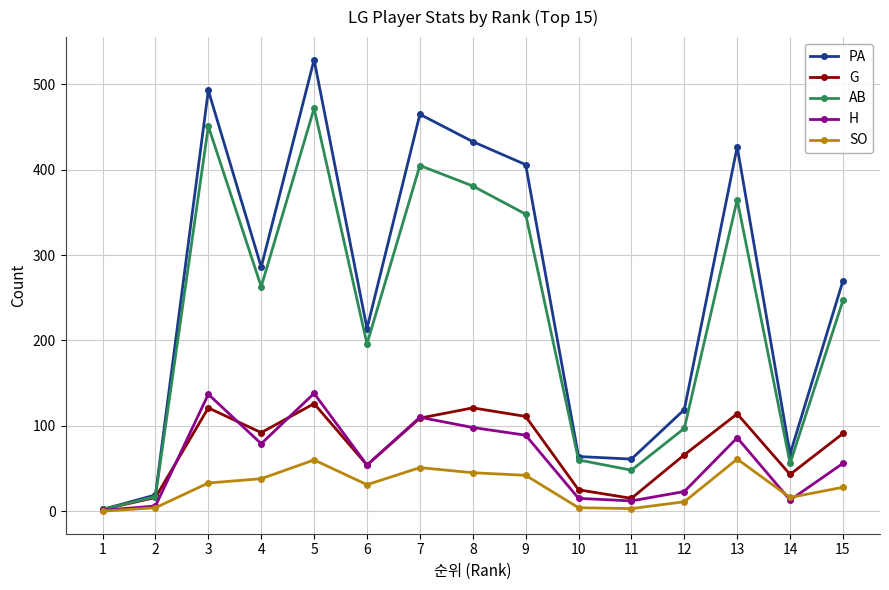

Which series has the widest spread of values?

PA